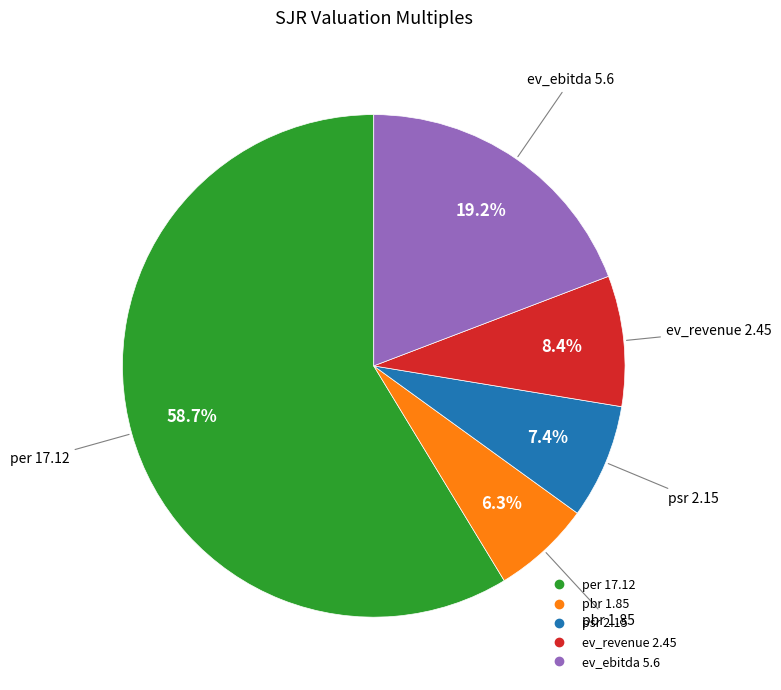

Does per represent more than half of the total?

Yes